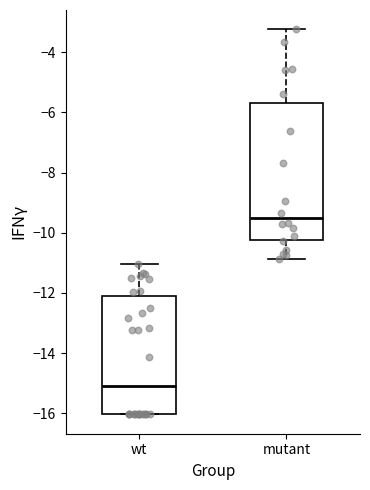

Which box's median line is the lowest?

wt